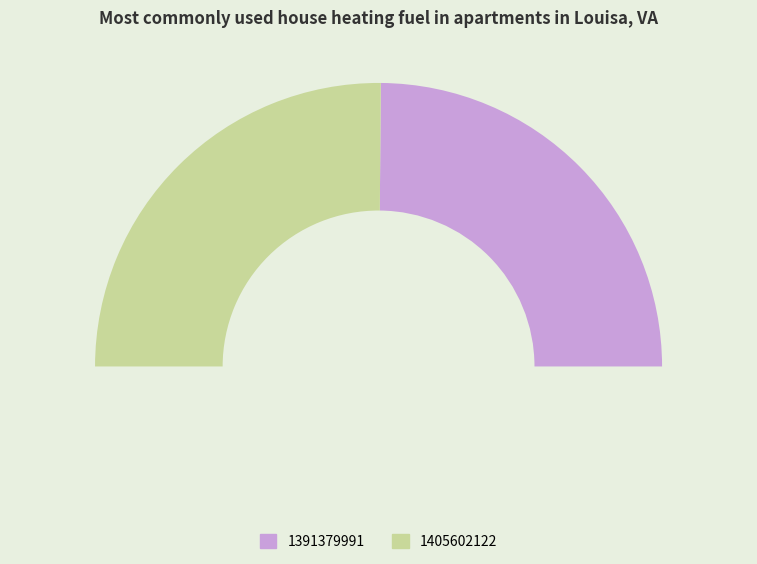

Does 1391379991 account for over 50% of the chart?

No